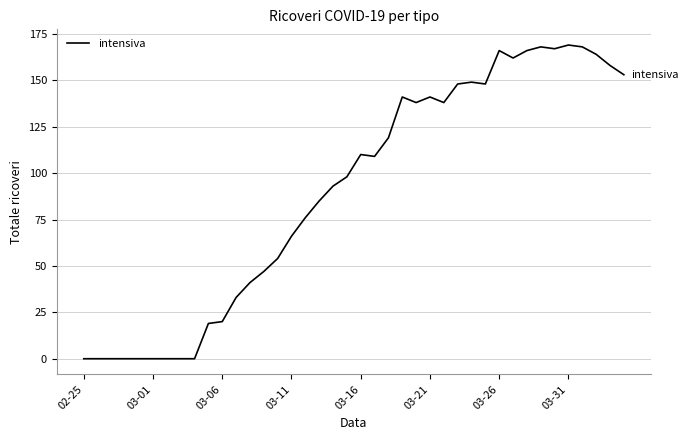

What is the difference between the maximum and minimum values?

169